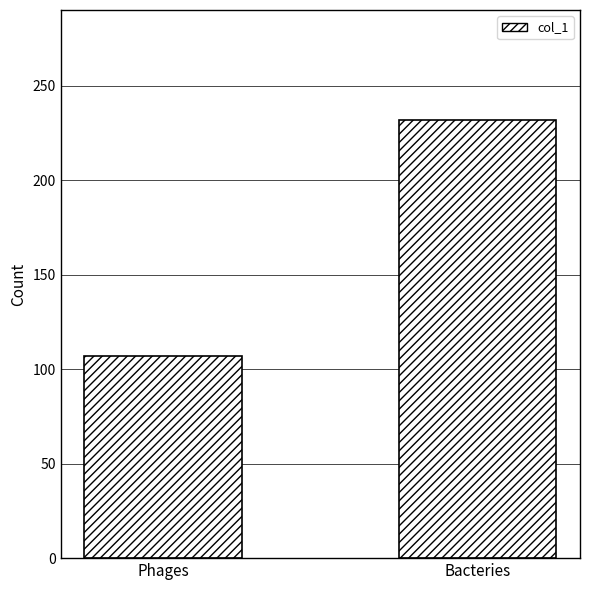

List the labels in order of value, smallest first.

Phages, Bacteries